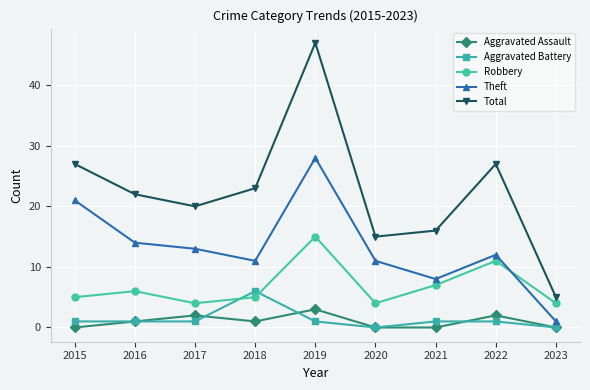

What are all the series names shown in the legend?

Aggravated Assault, Aggravated Battery, Robbery, Theft, Total